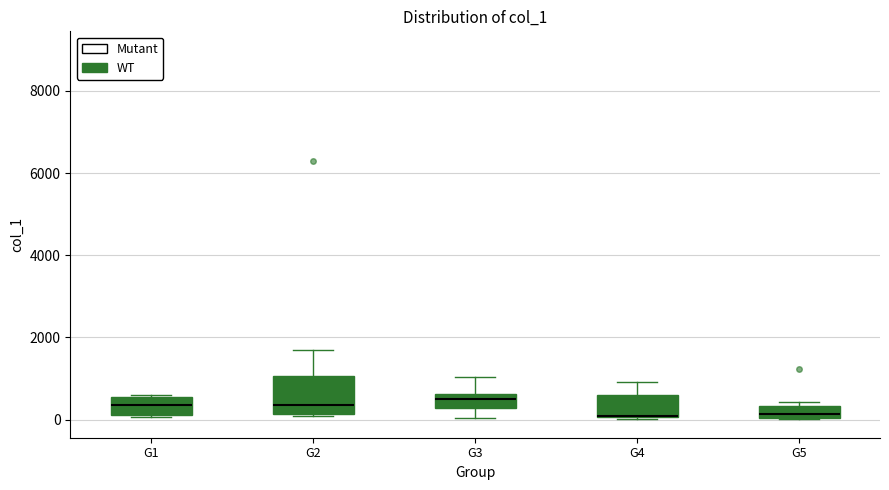

Which box is the tallest, from its lower edge to its upper edge?

G2